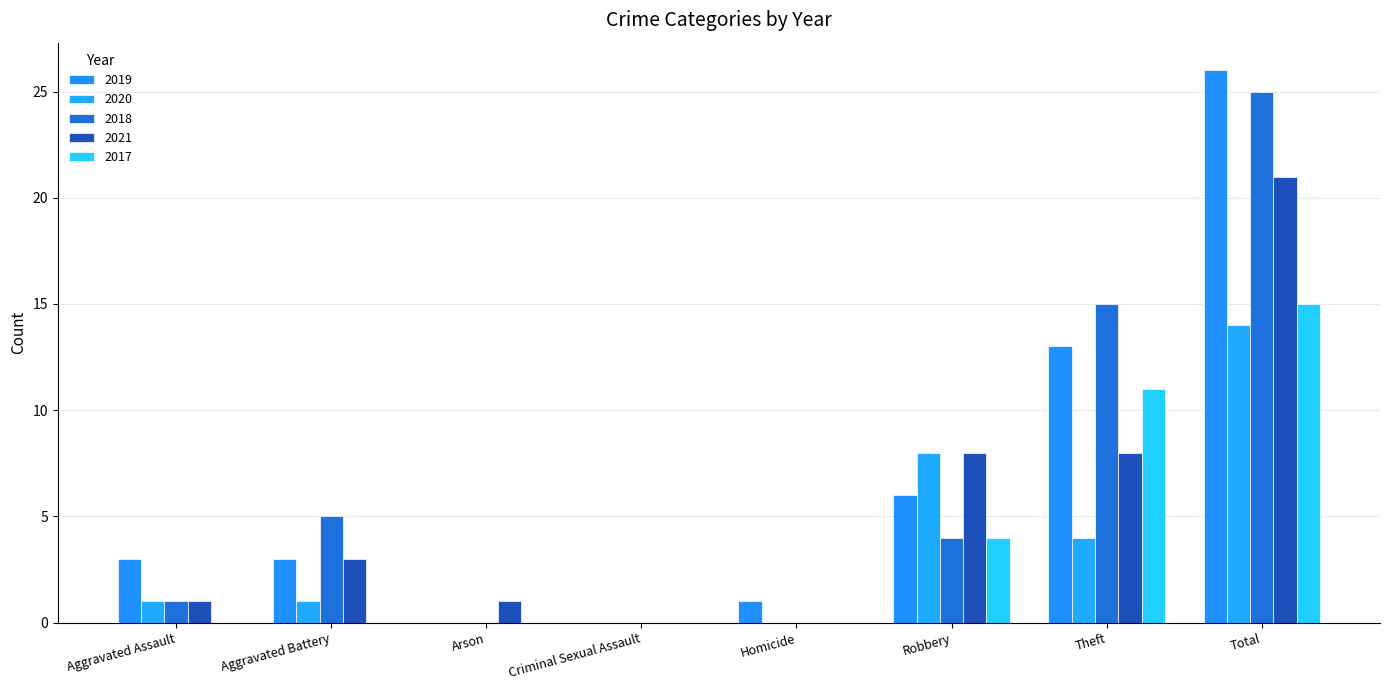

Are the bars horizontal?

No